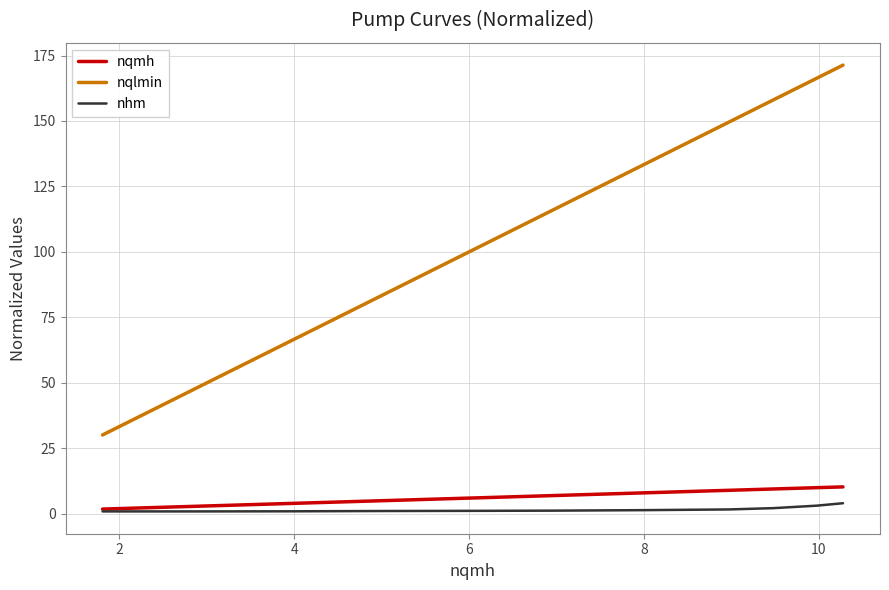

True or false: nqlmin and nhm cross at least once.

False